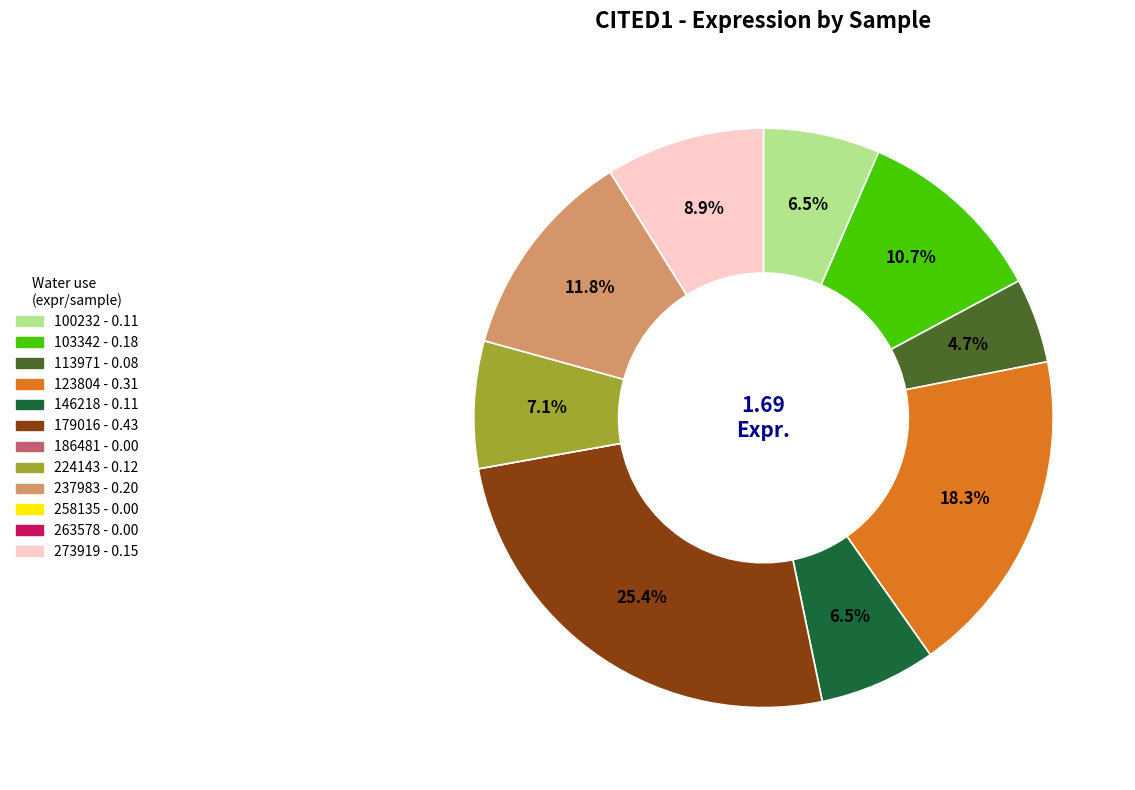

To the nearest percent, what portion does 273919 represent?

9%